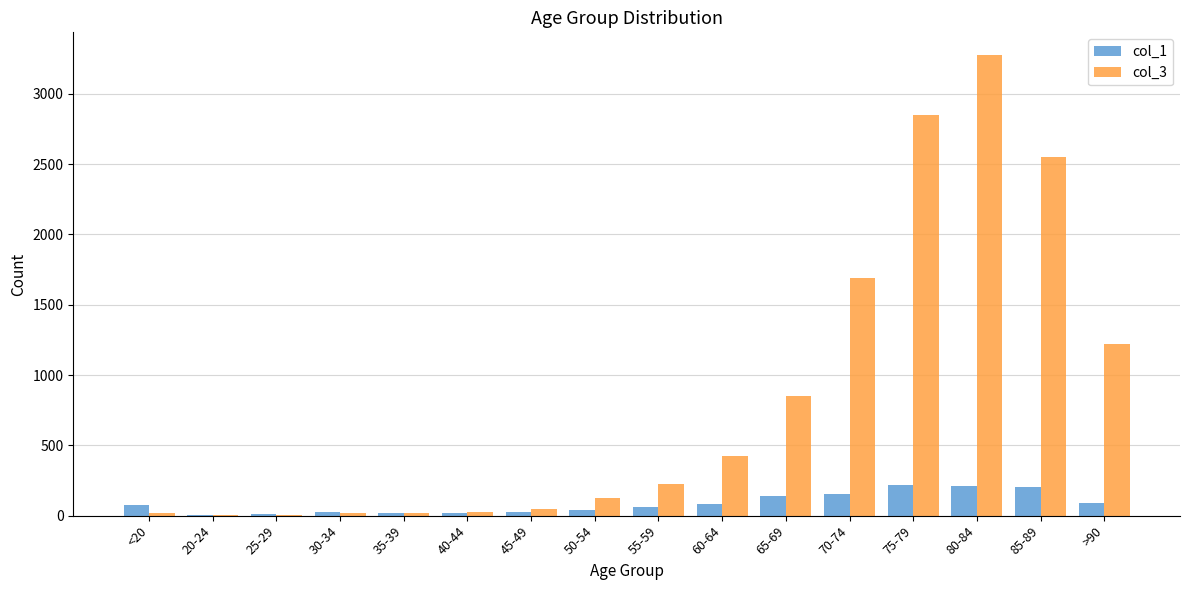

What are all the series names shown in the legend?

col_1, col_3